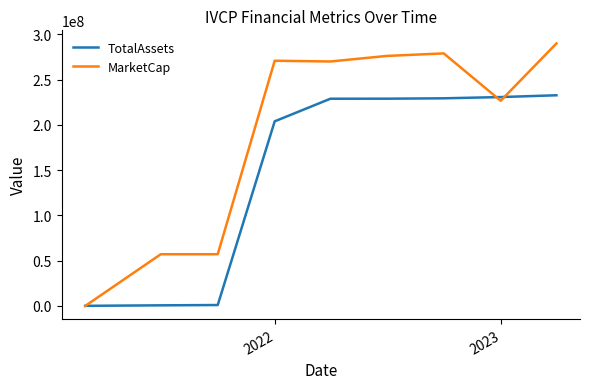

What are all the series names shown in the legend?

TotalAssets, MarketCap